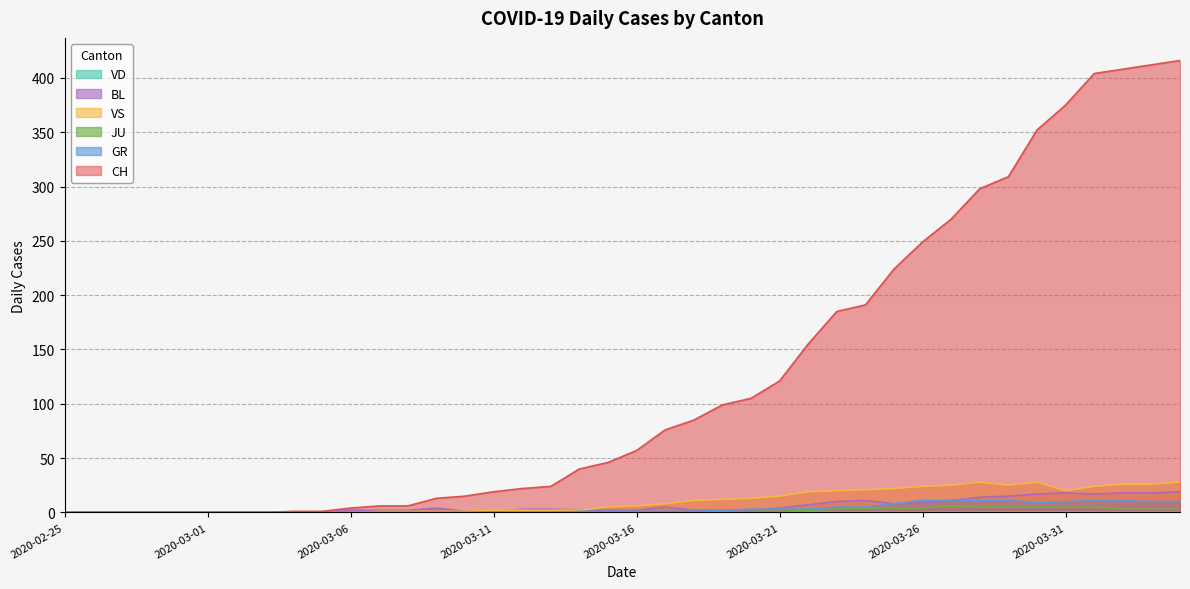

The JU series shows 7 at 2020-03-26. True or false?

False